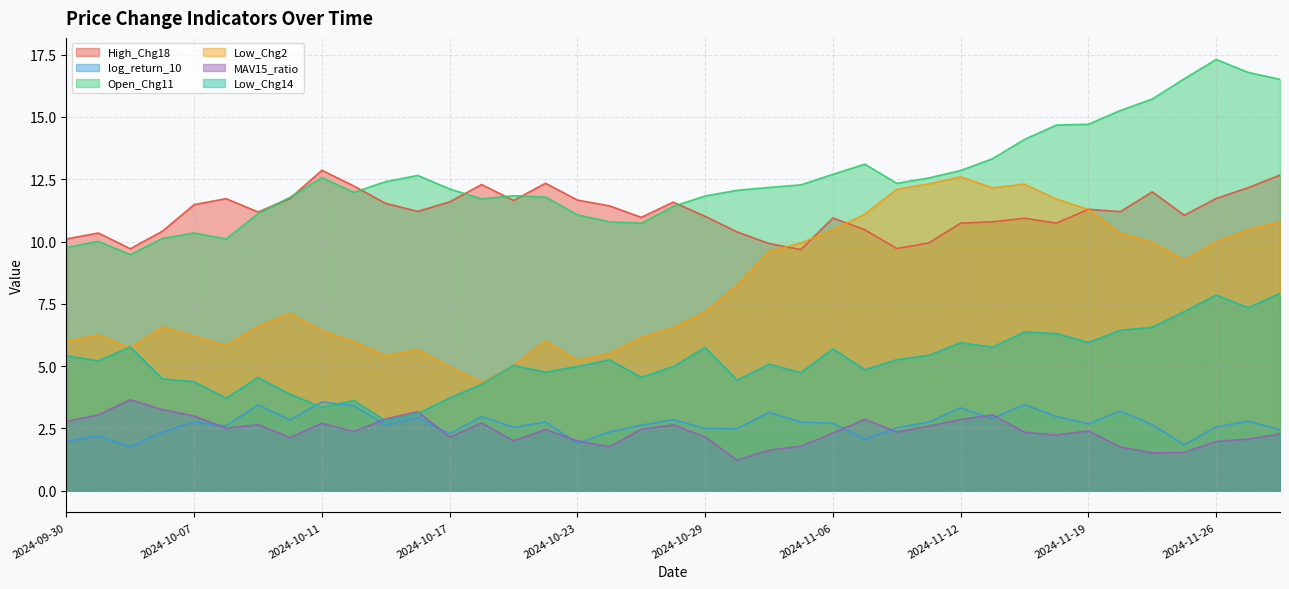

List the labels in order of Open_Chg11 value, smallest first.

2024-10-03, 2024-09-30, 2024-10-01, 2024-10-08, 2024-10-04, 2024-10-07, 2024-10-25, 2024-10-24, 2024-10-23, 2024-10-09, 2024-10-28, 2024-10-18, 2024-10-10, 2024-10-22, 2024-10-29, 2024-10-21, 2024-10-14, 2024-10-30, 2024-10-17, 2024-11-04, 2024-11-05, 2024-11-08, 2024-10-15, 2024-11-11, 2024-10-11, 2024-10-16, 2024-11-06, 2024-11-12, 2024-11-07, 2024-11-13, 2024-11-14, 2024-11-18, 2024-11-19, 2024-11-21, 2024-11-22, 2024-11-28, 2024-11-25, 2024-11-27, 2024-11-26